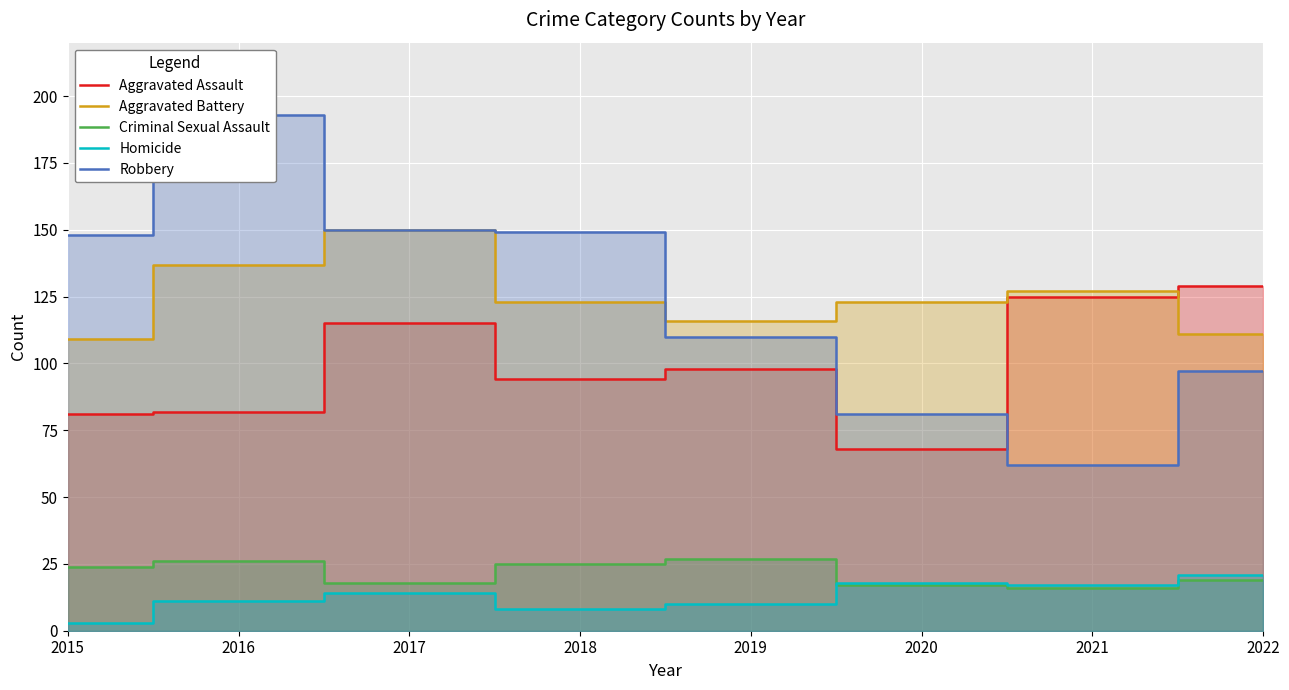

True or false: Criminal Sexual Assault has a value of 4 at 2020.

False